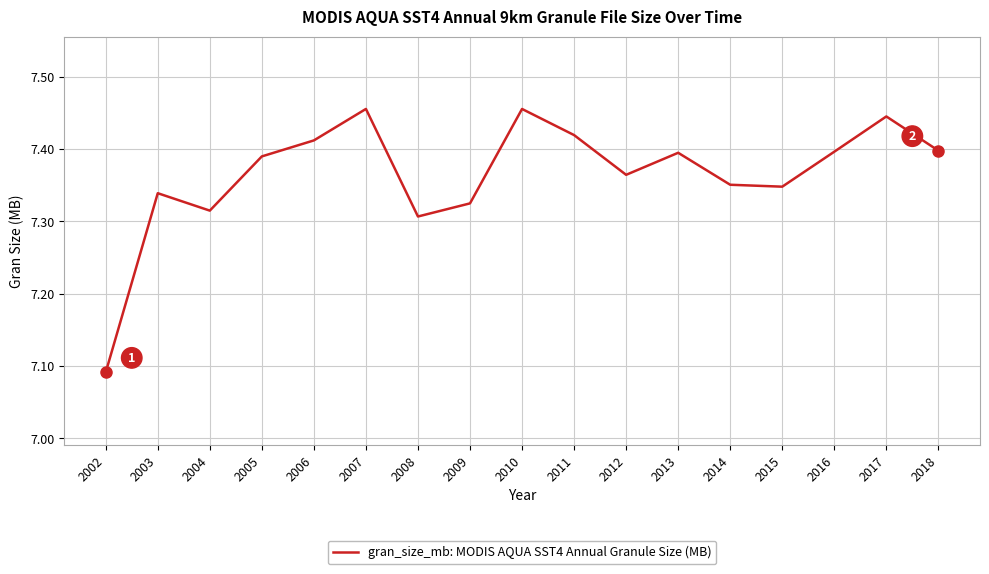

At which label is the value closest to 7?

2002